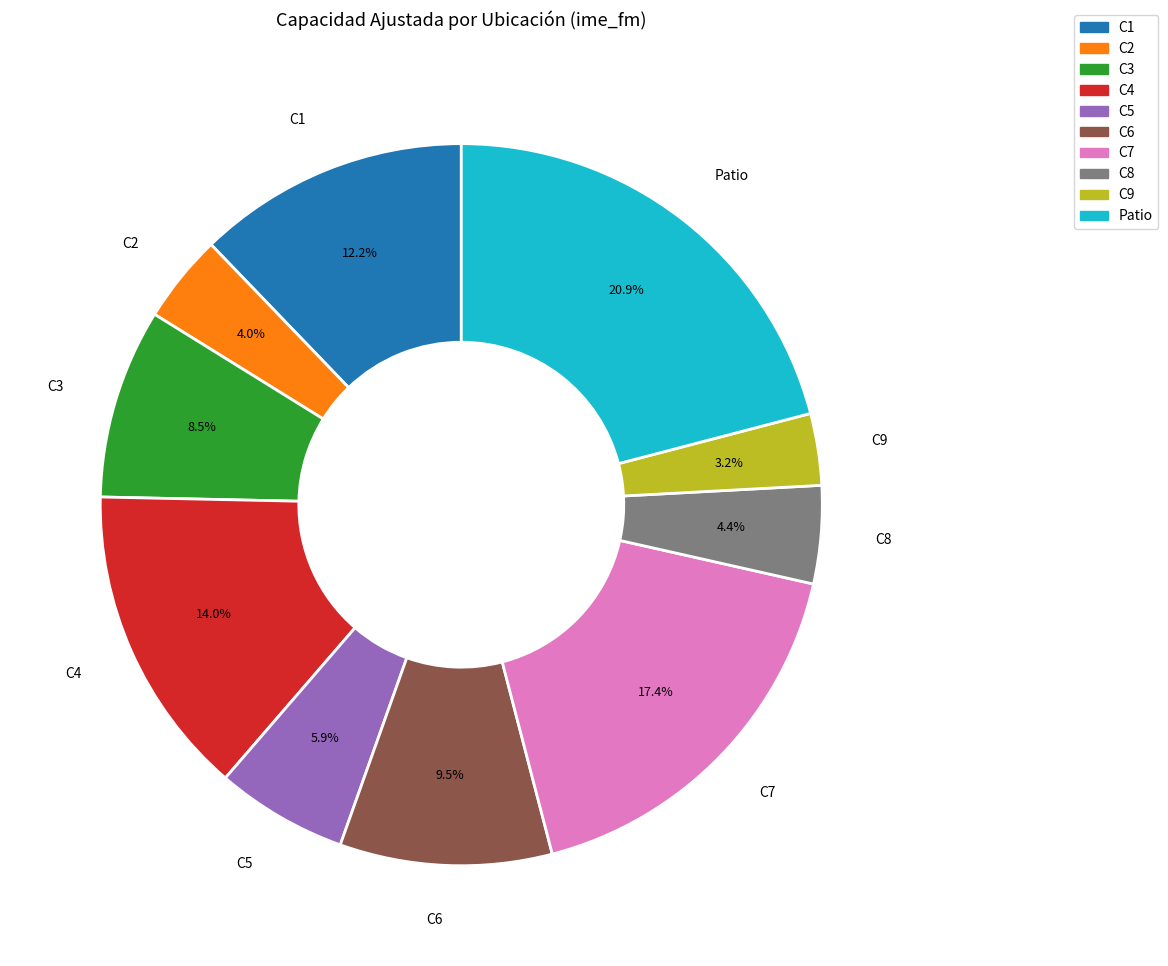

What is the total percentage of C9 and C7?

20.6%